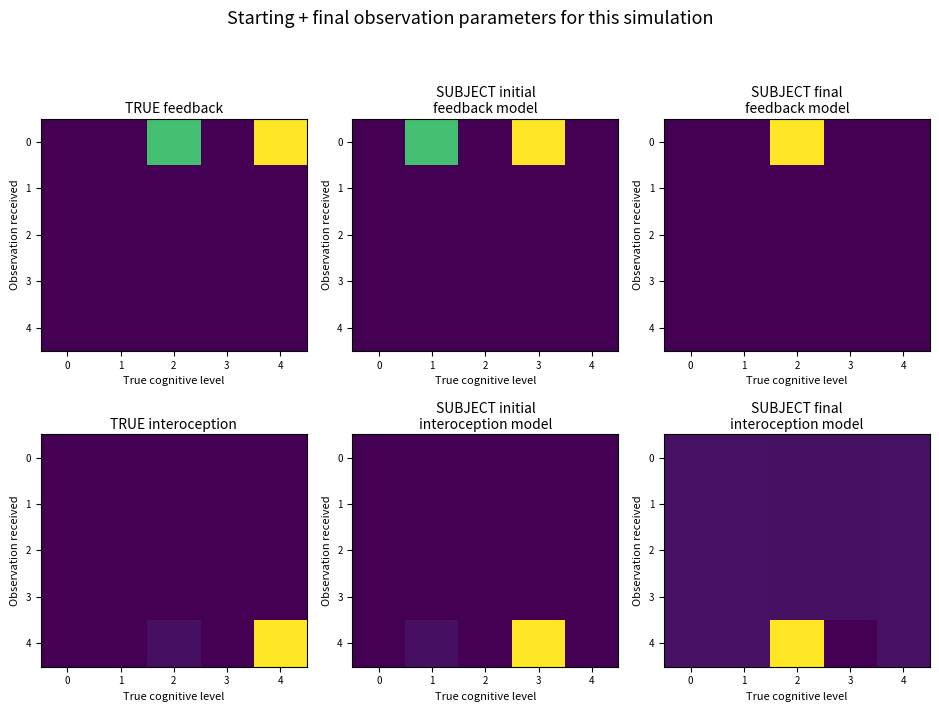

How many distinct data groups are displayed?

5